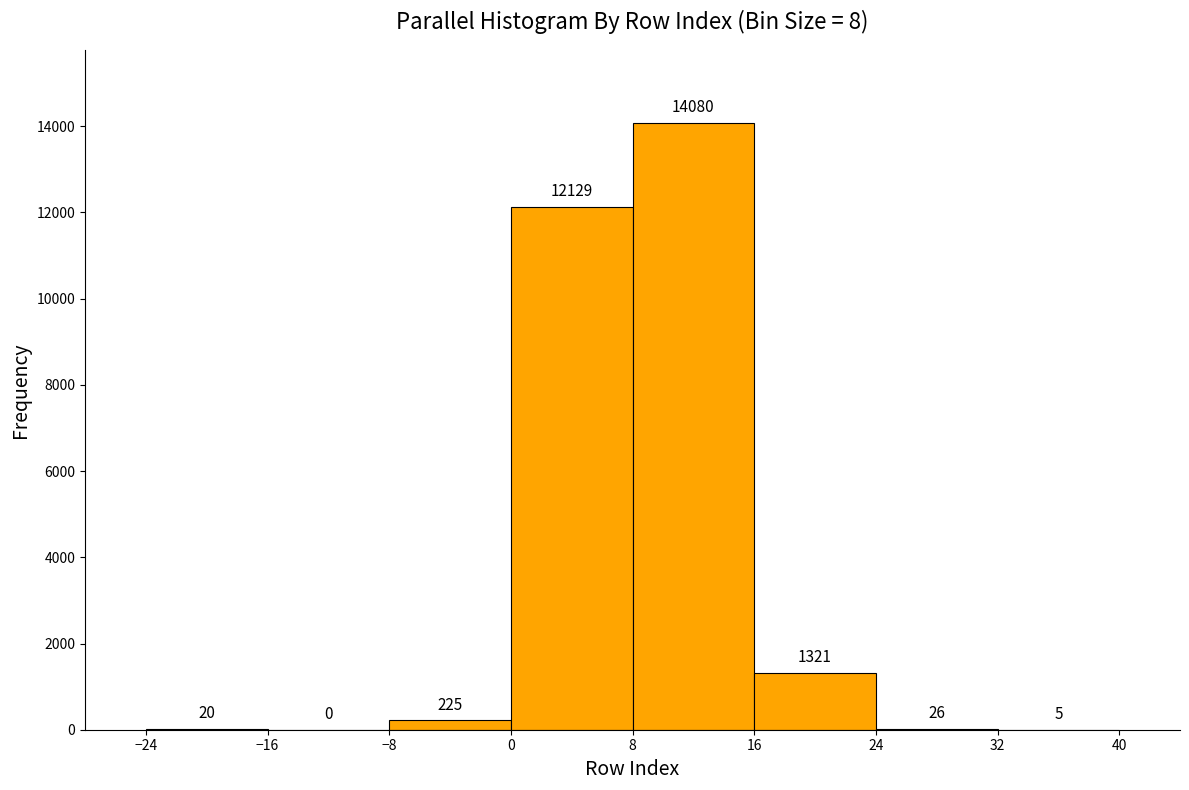

Over which range of the x-axis is the bar tallest?

8 to 16